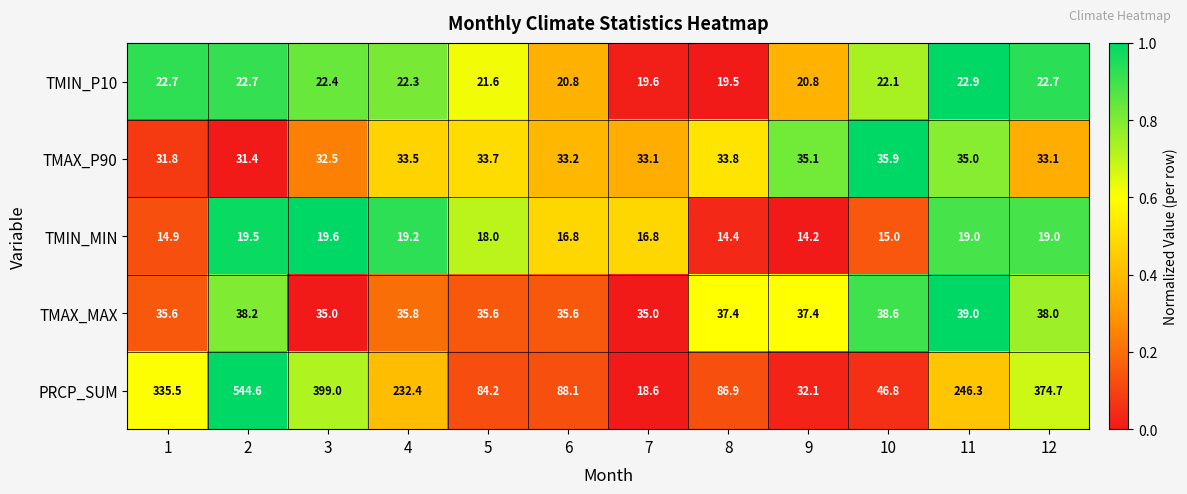

Rank the series at 11 from highest to lowest value.

PRCP_SUM, TMAX_MAX, TMAX_P90, TMIN_P10, TMIN_MIN